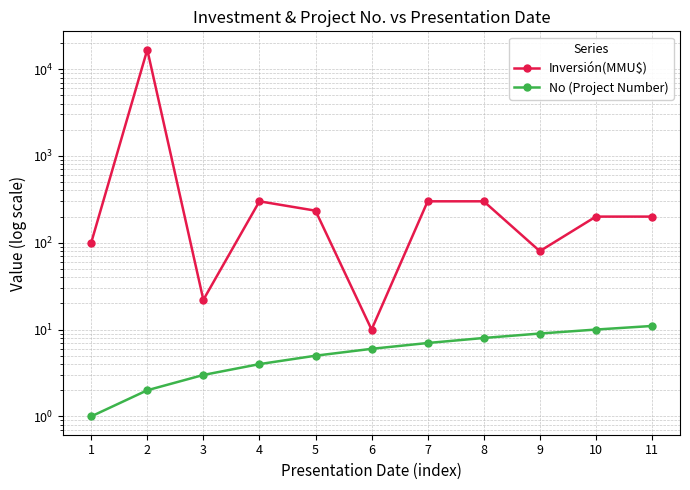

True or false: Inversión(MMU$) has a value of 282 at 11.

False